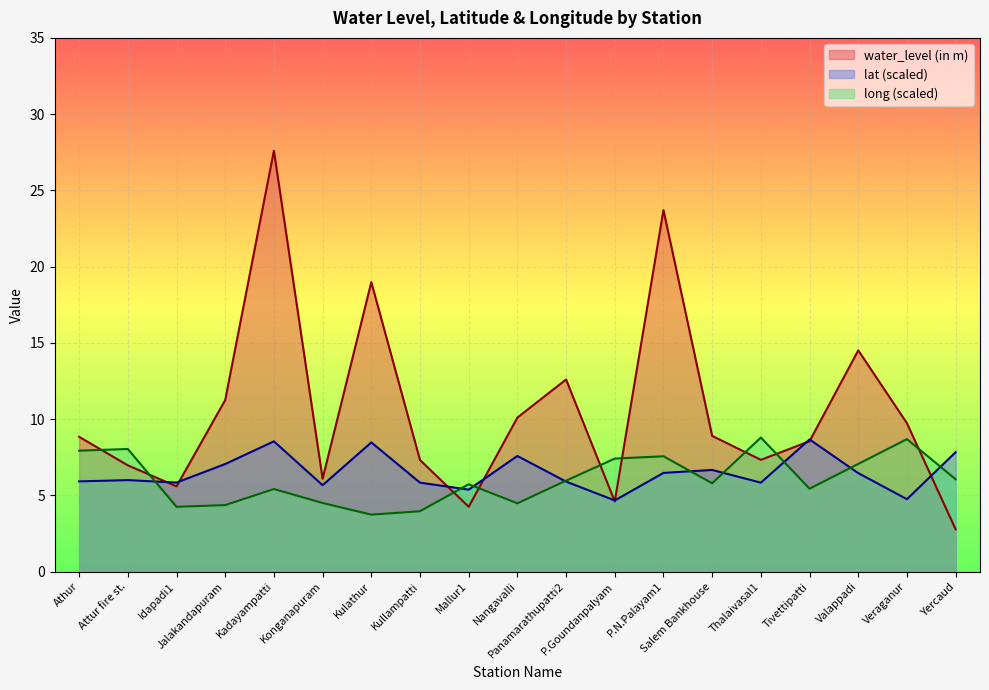

What are all the series names shown in the legend?

water_level (in m), lat (scaled), long (scaled)